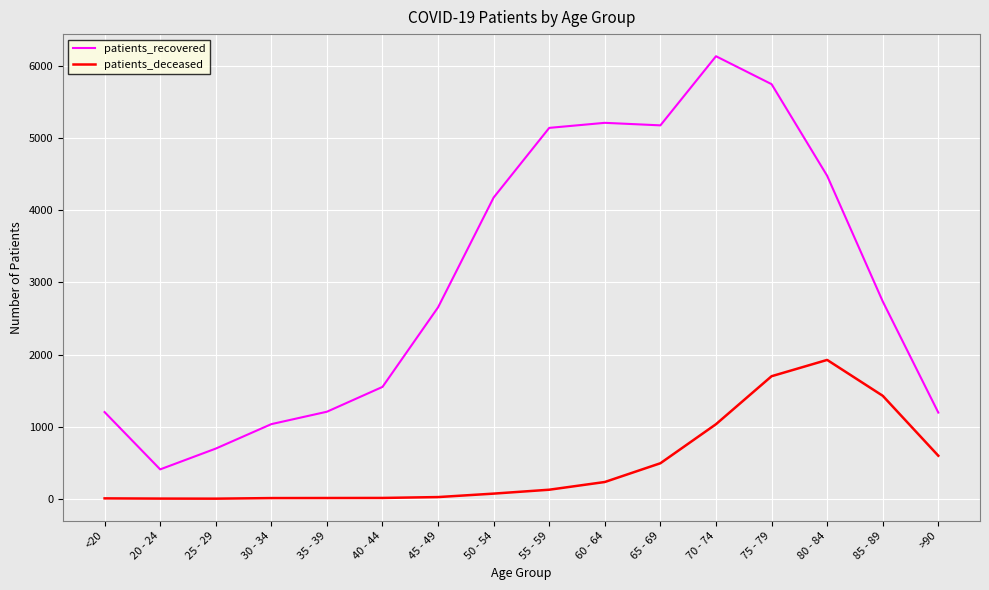

Which series has the widest spread of values?

patients_recovered